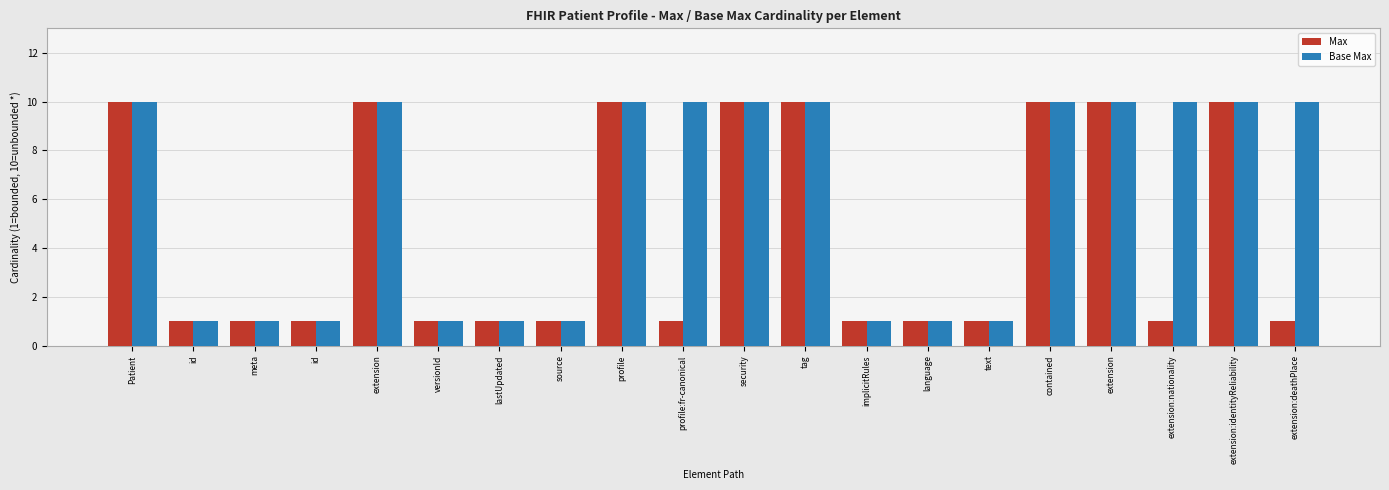

What are all the series names shown in the legend?

Max, Base Max